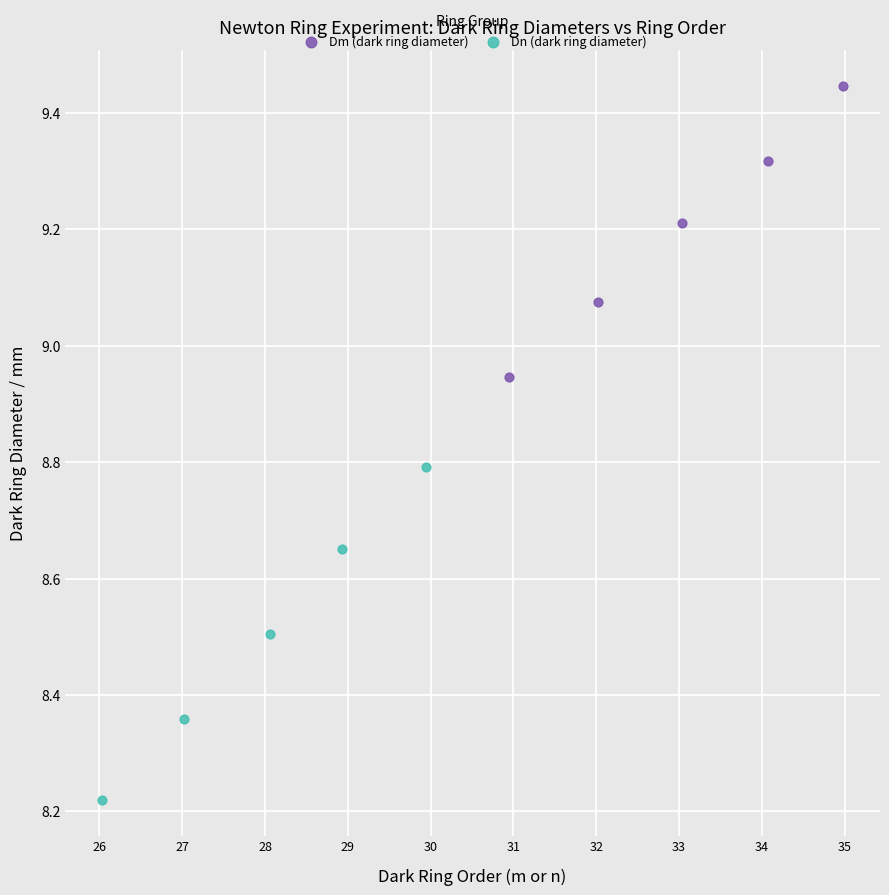

Which series has the widest spread of Y values?

Dn (dark ring diameter)